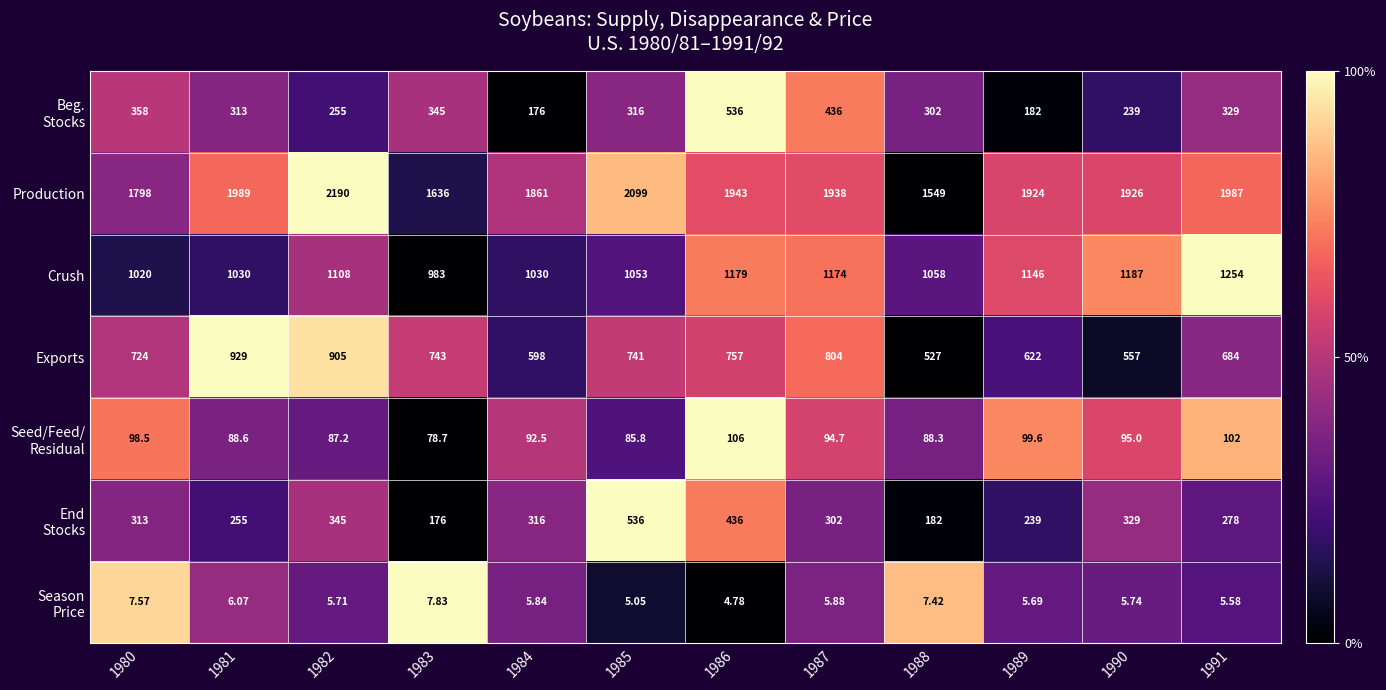

Which series has the largest total across all categories?

Production